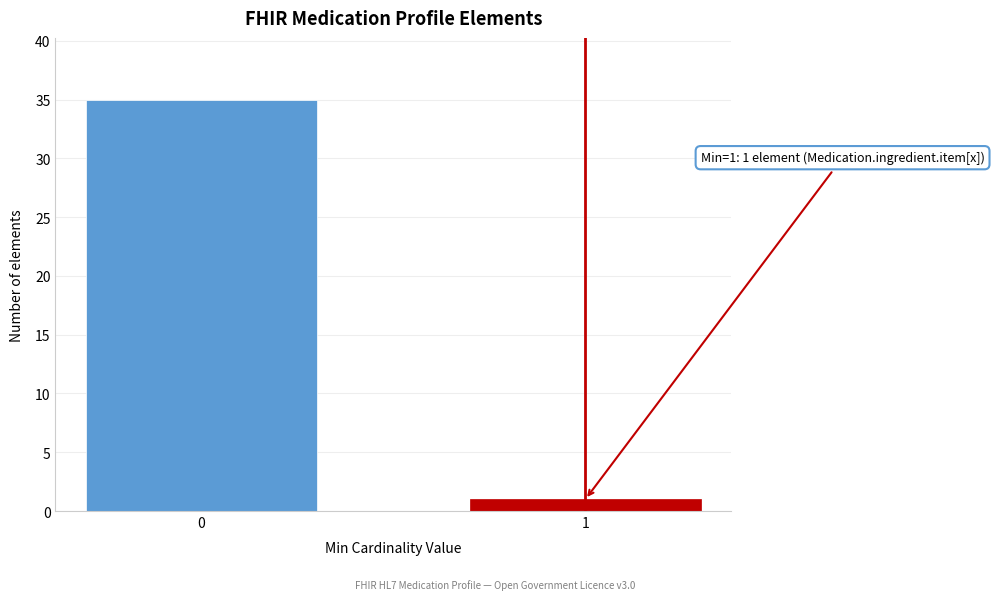

Reading left to right, extract all data points from this chart.

35	1